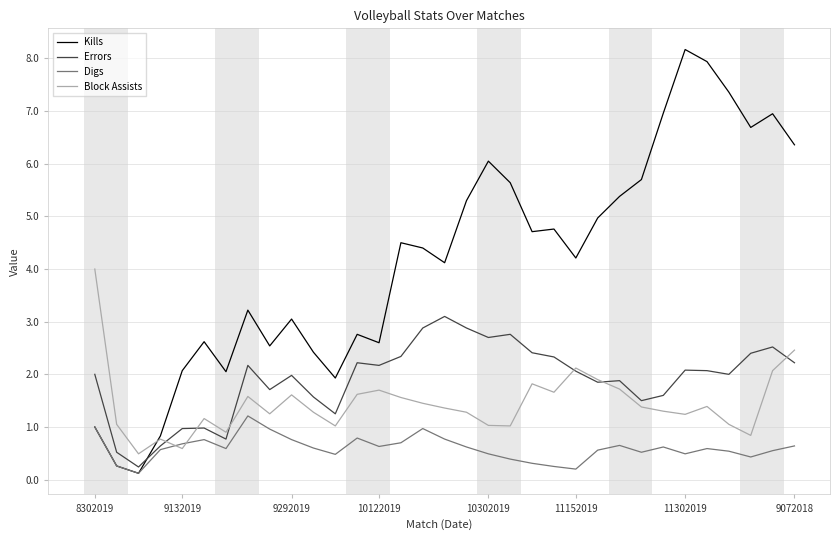

At how many categories does at least one series exceed 8?

1